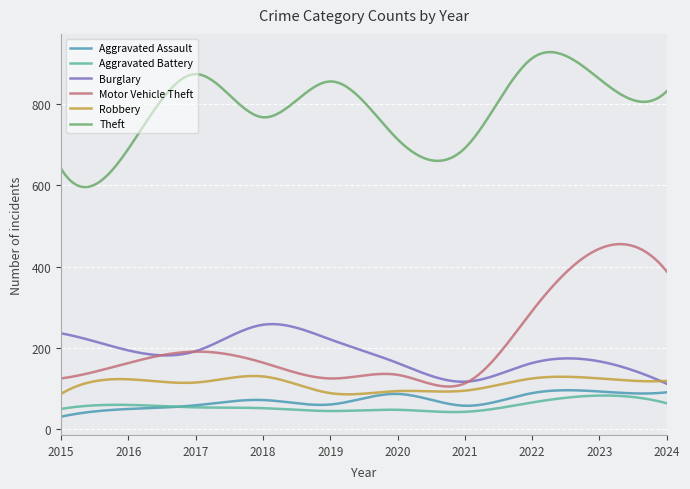

True or false: Aggravated Battery and Burglary intersect in this chart.

False